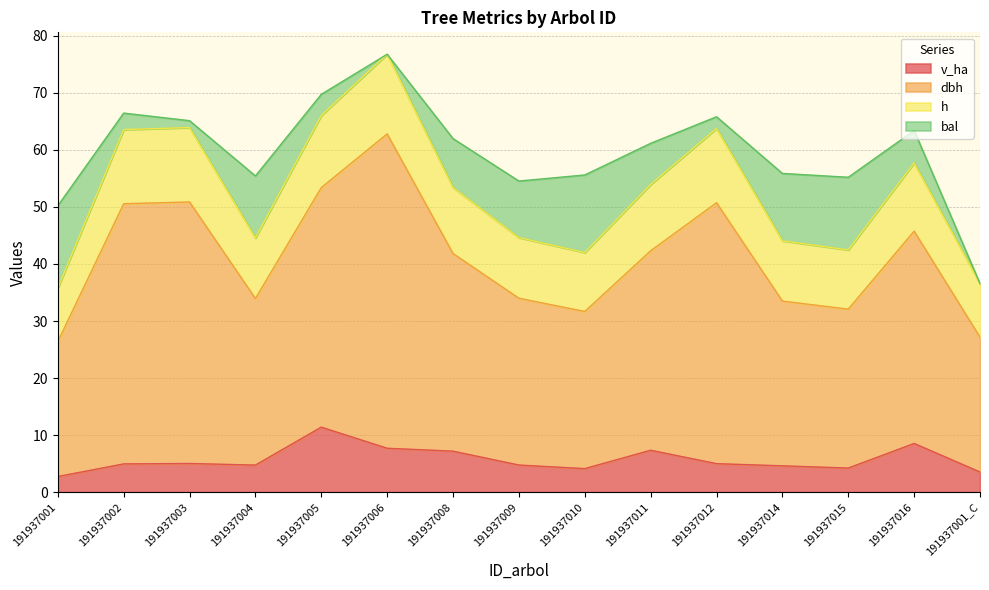

Count the number of categories in the chart.

15